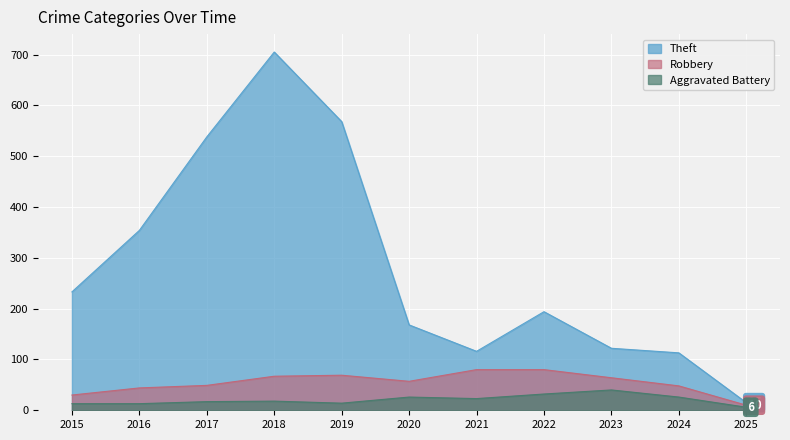

At which label is Theft closest to 360?

2016